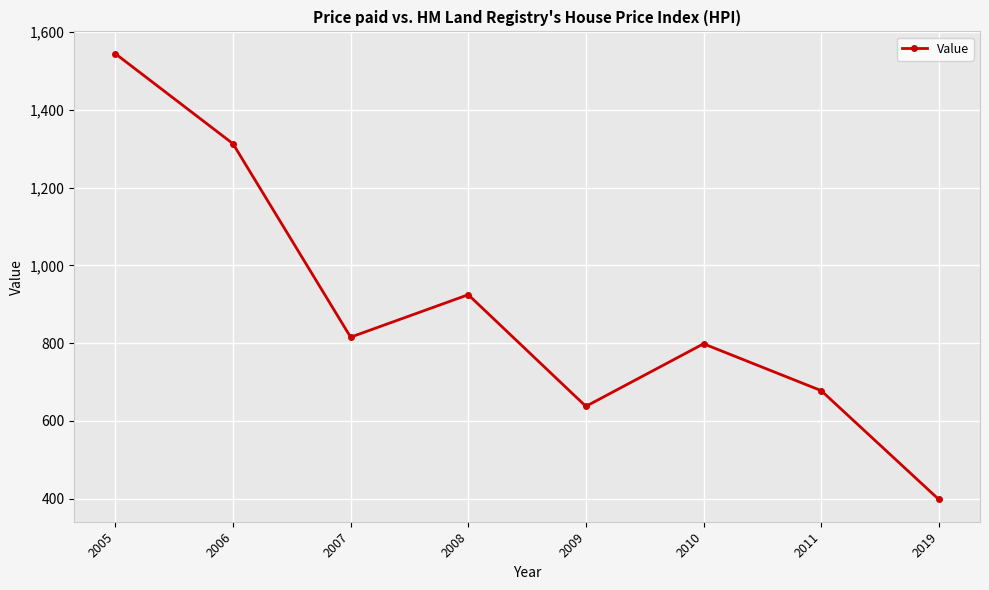

At which category does the chart reach its minimum across all series?

2019